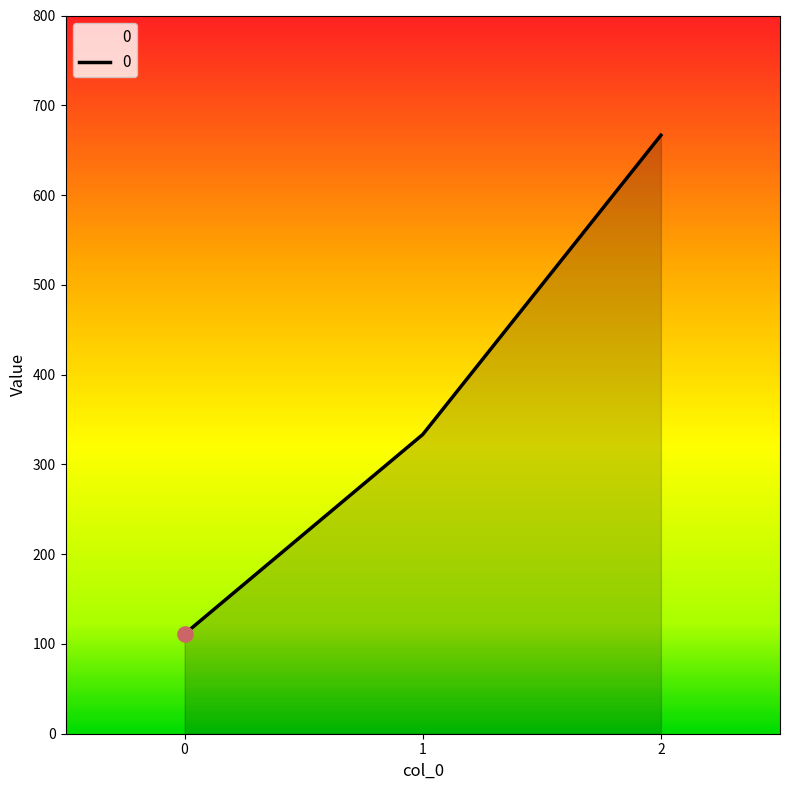

Between 2 and 0, which is larger?

2